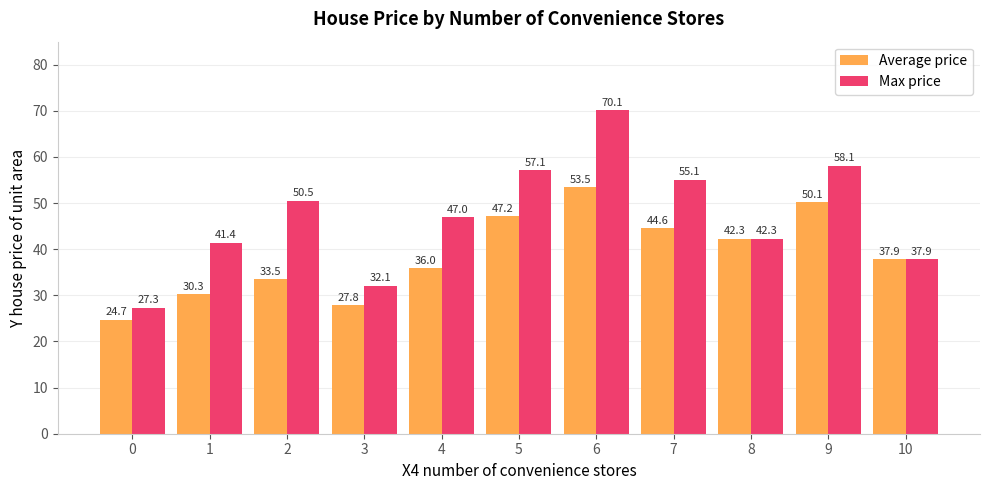

True or false: Average price has a value of 50.1 at 9.

True